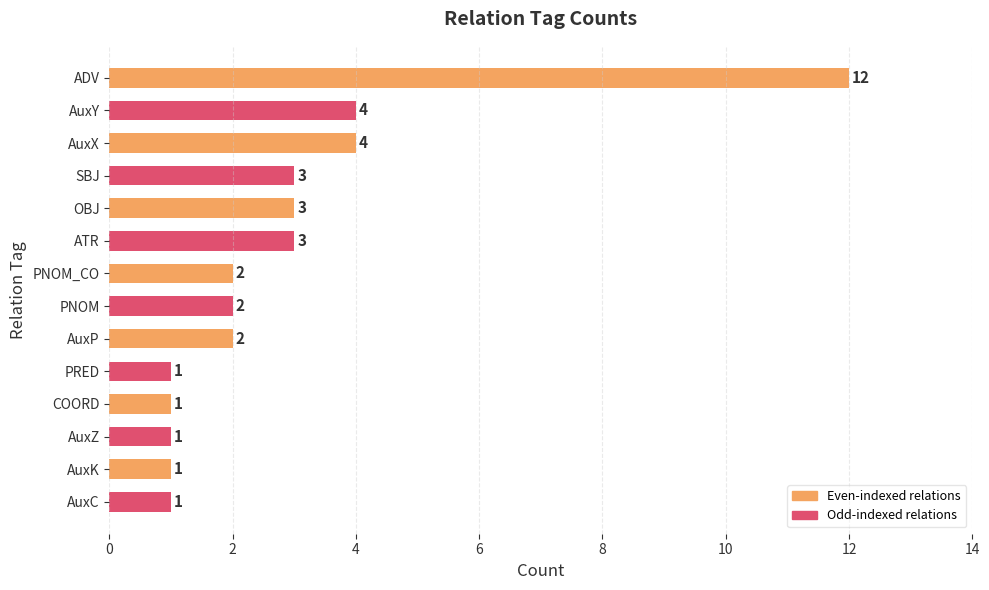

True or false: the data shows 0 at COORD.

False